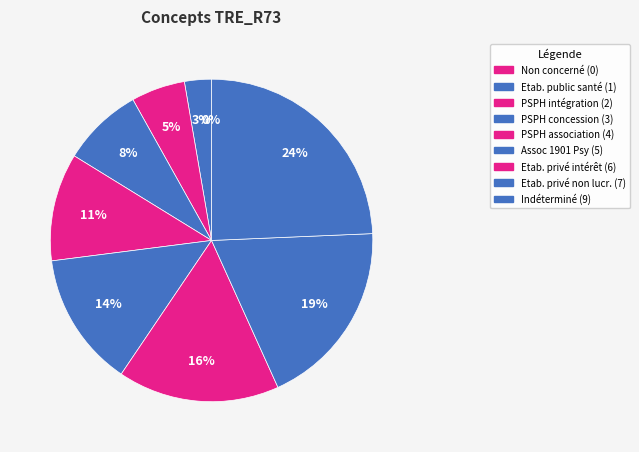

Is it true that Assoc 1901 act. Psy is 14% of the pie?

True